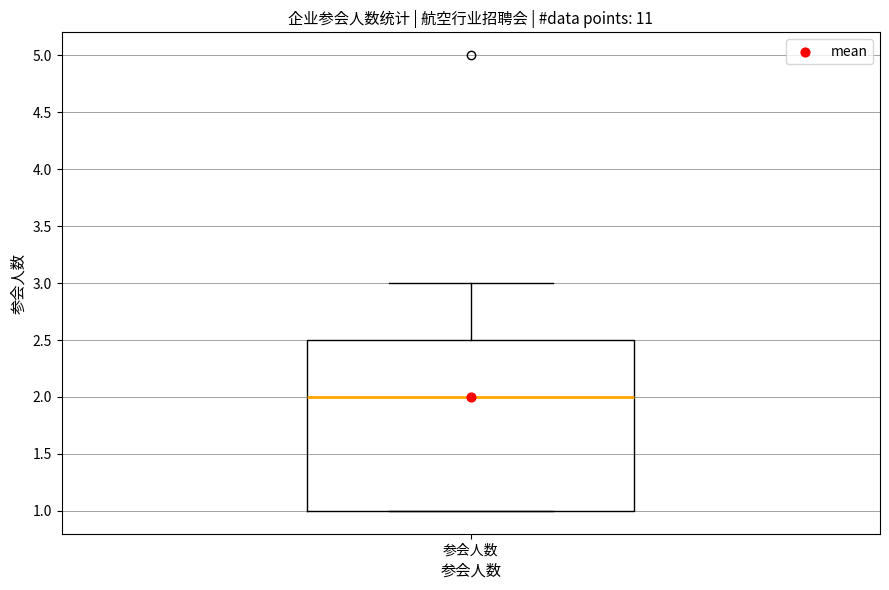

Read this box plot against the y-axis: the position of the median line, the range covered by the box, and the ends of both whiskers. The values are not printed on the chart, so give them approximately, as read against the axis.

median 2.0, box 1.0 to 2.5, whiskers 1.0 to 3.0